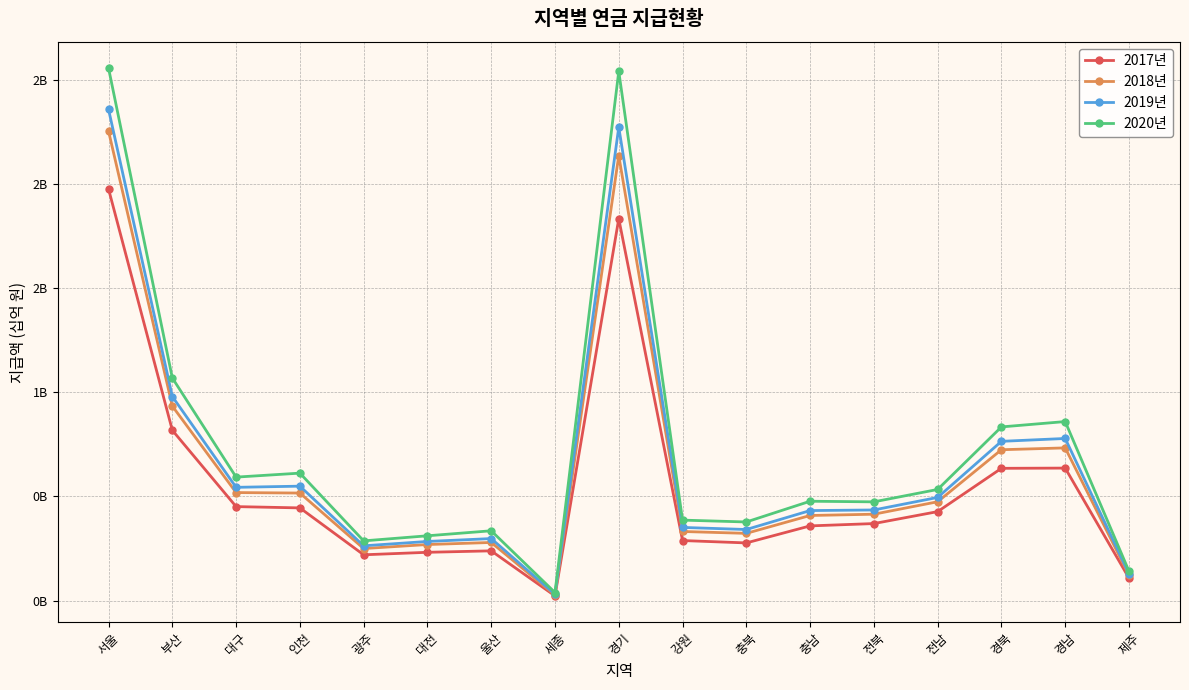

Between 충북 and 전남, which series saw the biggest shift?

2020년